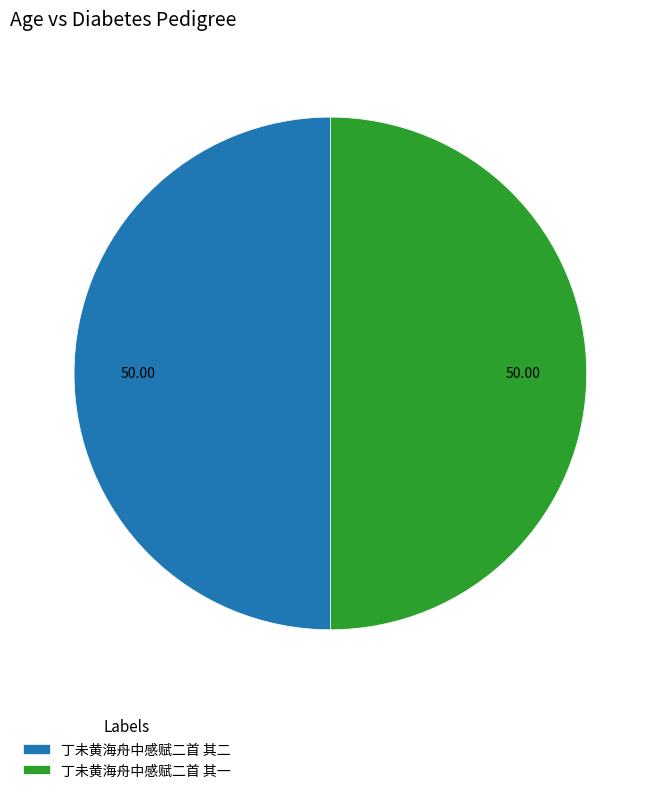

How many slices are in this pie chart?

2